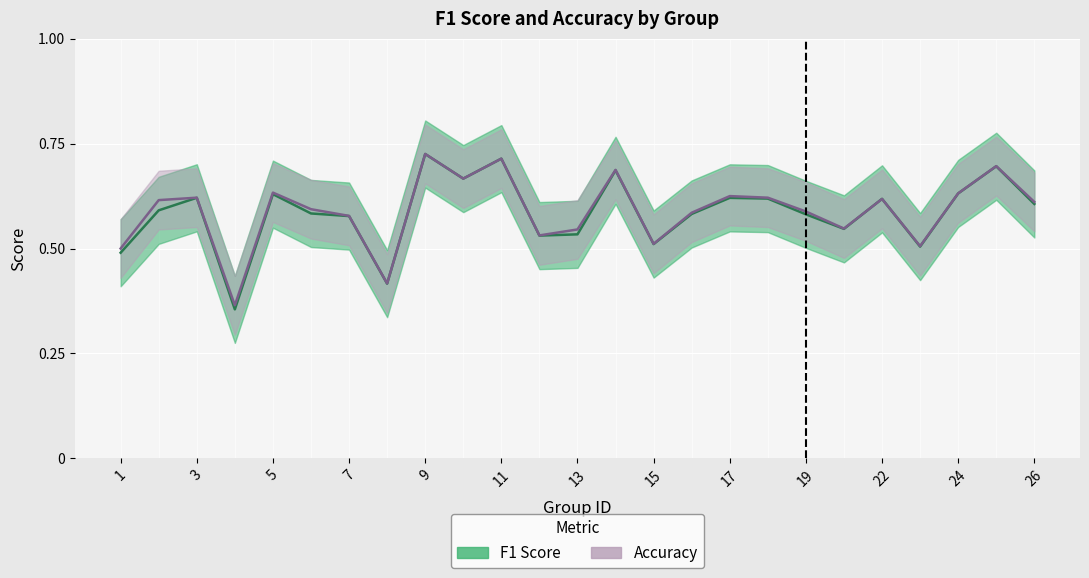

What is the approximate value of f1 at 15?

0.5